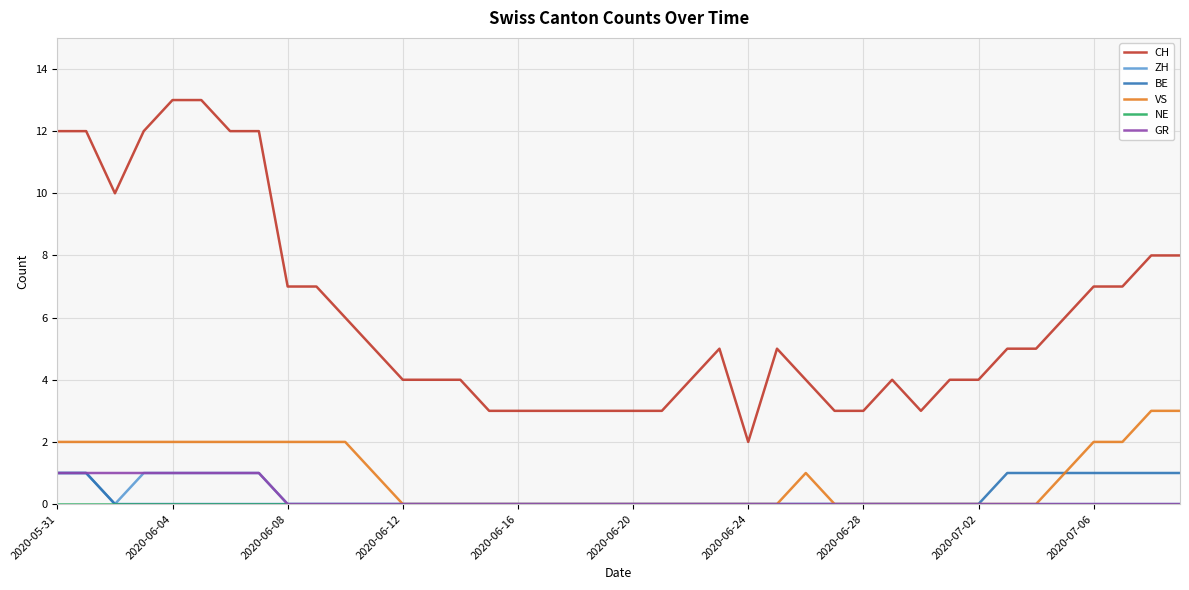

Does the chart display data point markers on the line(s)?

No